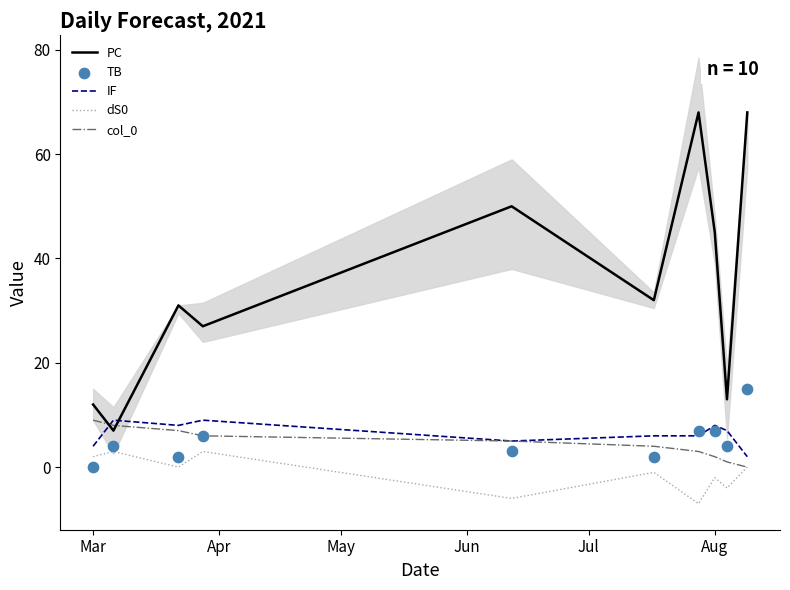

What are all the series names shown in the legend?

PC, IF, dS0, col_0, TB